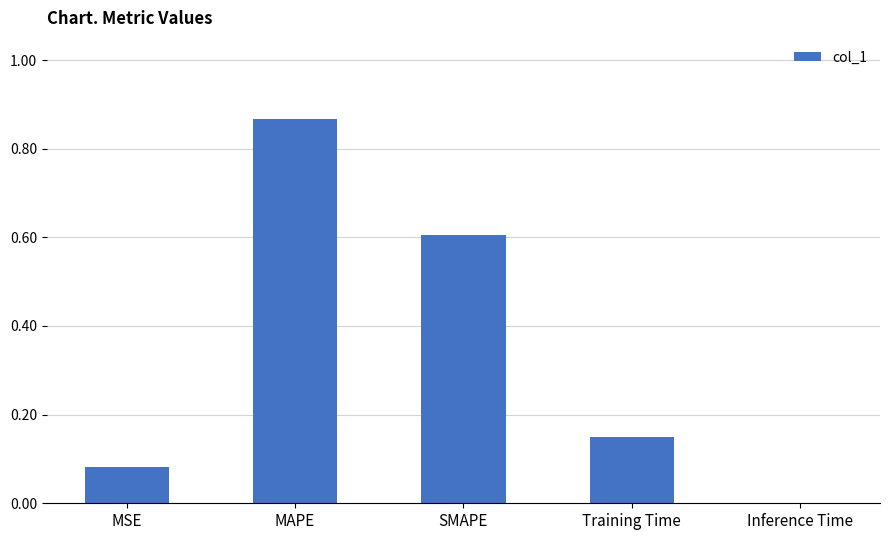

What is the sum of the values at MSE and SMAPE?

0.7